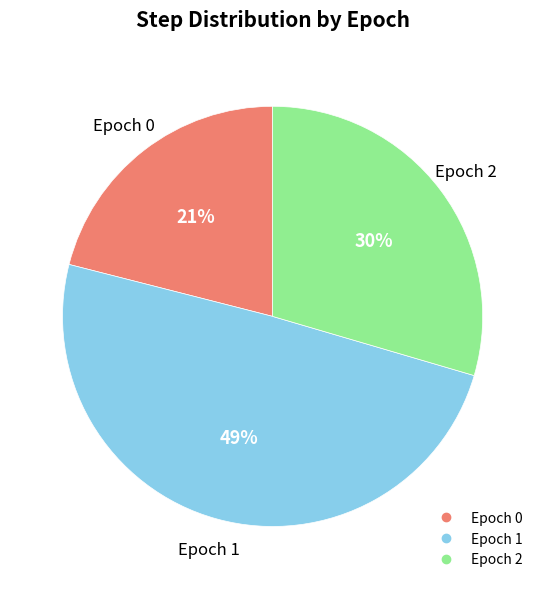

Is there a majority slice in this chart?

No